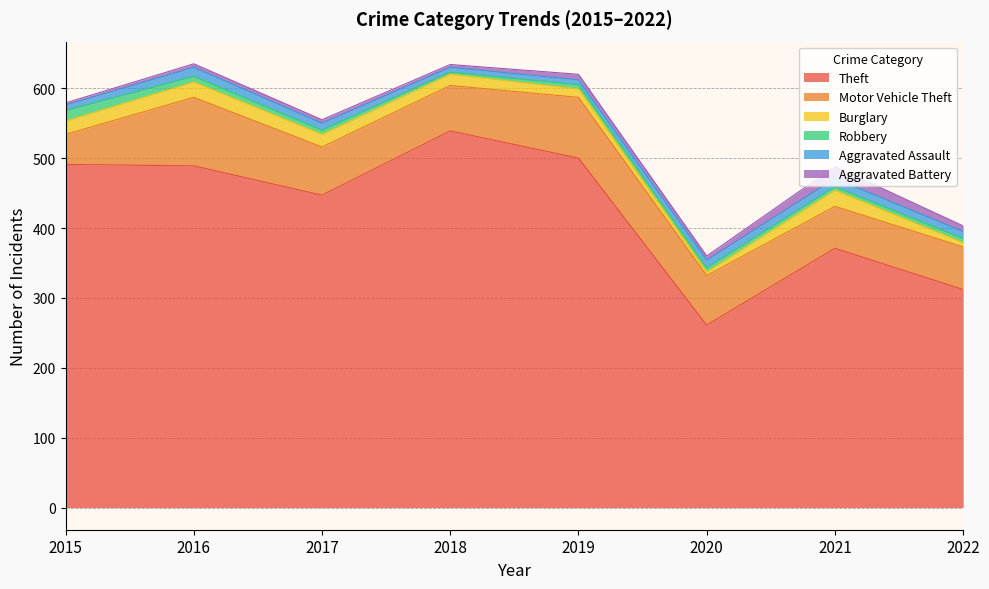

The value of Theft at 2018 is 333. True or false?

False